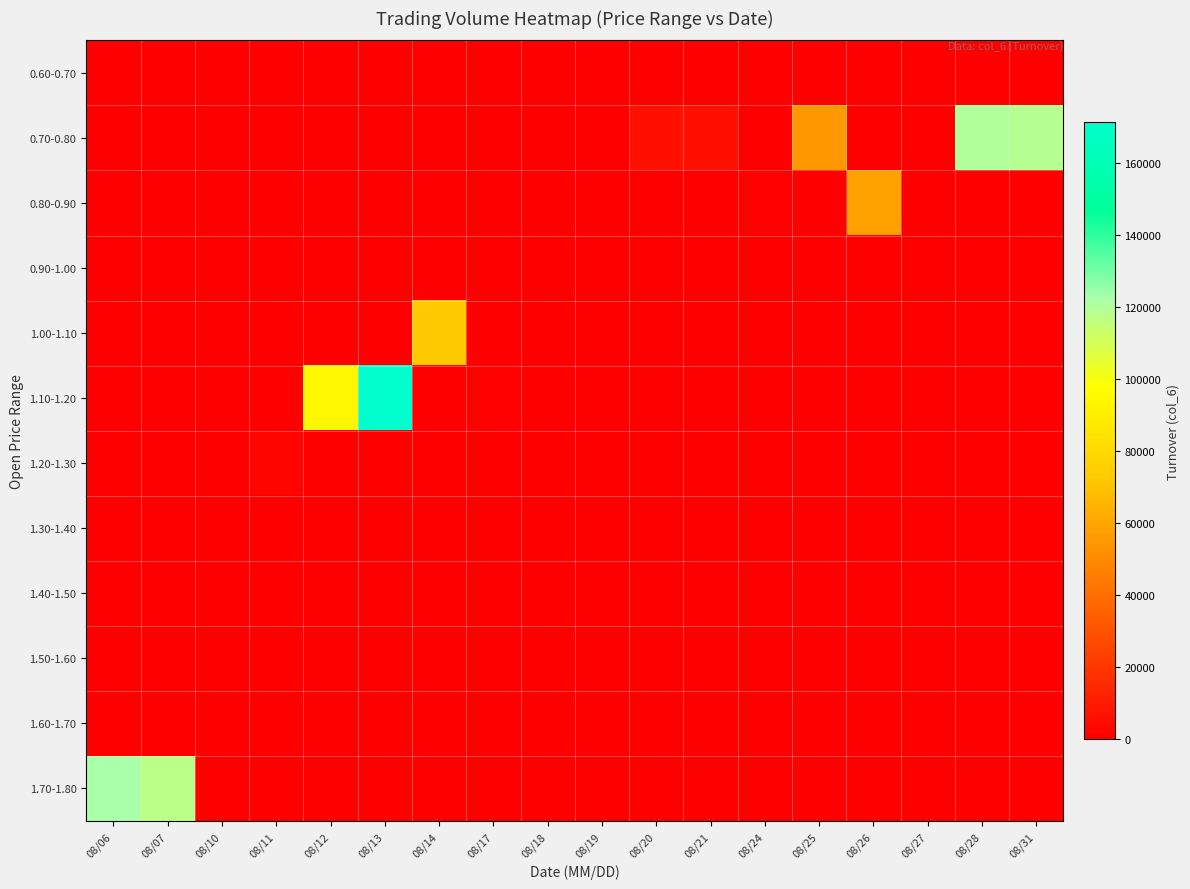

Which series has the largest total across all categories?

0.70-0.80